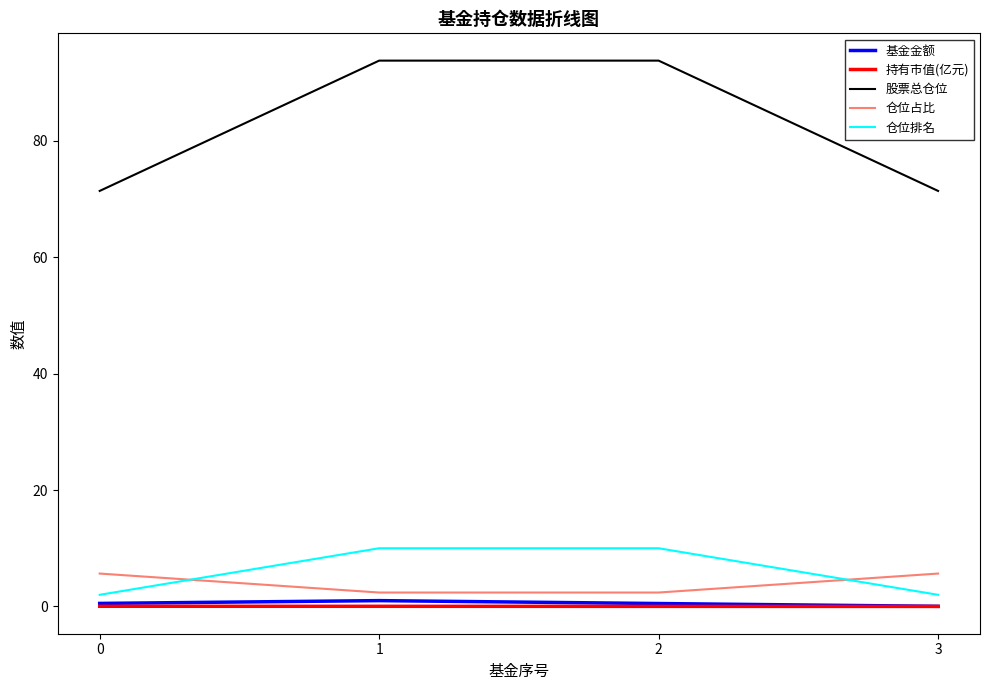

What is the greatest value displayed?

93.8